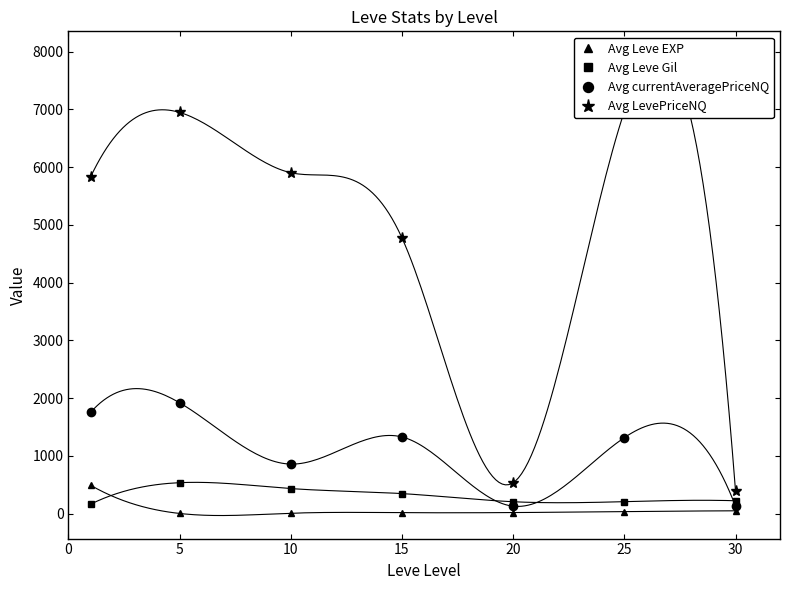

In Avg Leve Gil, how many points are lower than both neighbors (excluding endpoints)?

1